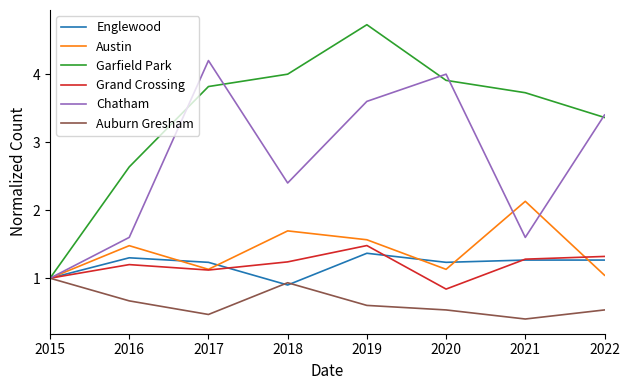

Reading left to right, list all the values displayed in this chart.

Englewood: 2015=1.0	2016=1.3	2017=1.2	2018=0.9	2019=1.4	2020=1.2	2021=1.3	2022=1.3
Austin: 2015=1.0	2016=1.5	2017=1.1	2018=1.7	2019=1.6	2020=1.1	2021=2.1	2022=1.0
Garfield Park: 2015=1.0	2016=2.6	2017=3.8	2018=4.0	2019=4.7	2020=3.9	2021=3.7	2022=3.4
Grand Crossing: 2015=1.0	2016=1.2	2017=1.1	2018=1.2	2019=1.5	2020=0.8	2021=1.3	2022=1.3
Chatham: 2015=1.0	2016=1.6	2017=4.2	2018=2.4	2019=3.6	2020=4.0	2021=1.6	2022=3.4
Auburn Gresham: 2015=1.0	2016=0.7	2017=0.5	2018=0.9	2019=0.6	2020=0.5	2021=0.4	2022=0.5